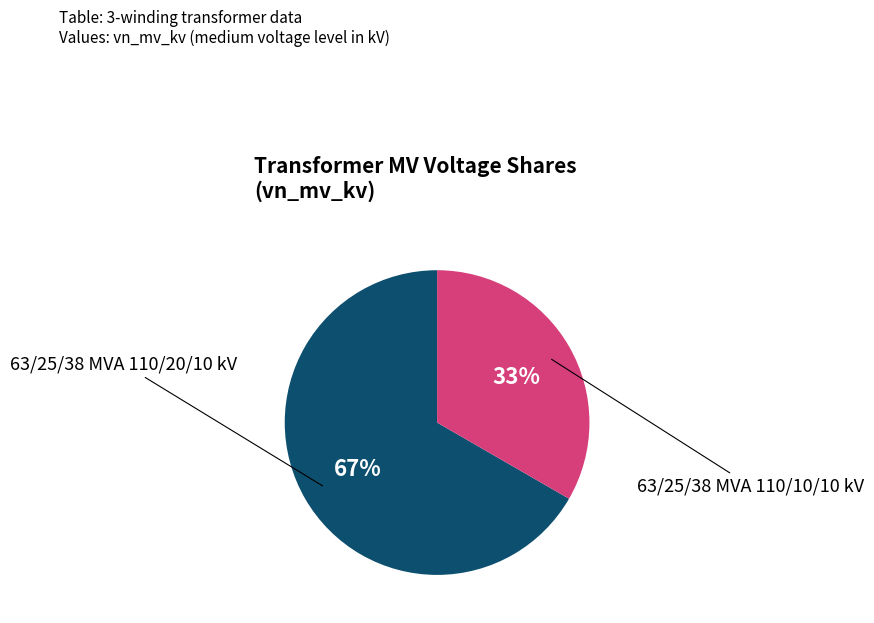

Is there a majority slice in this chart?

Yes